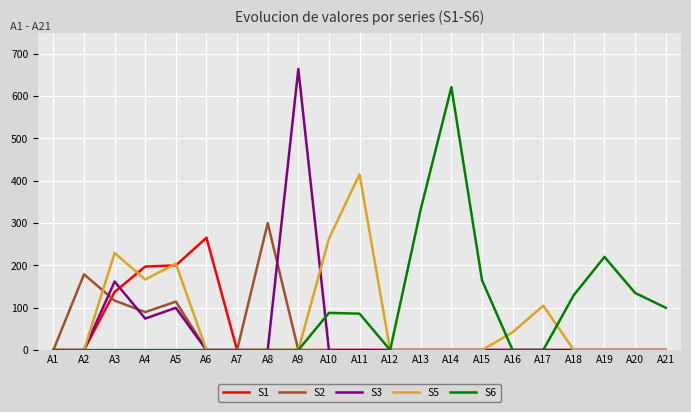

Which series changed the most between A12 and A14?

S6